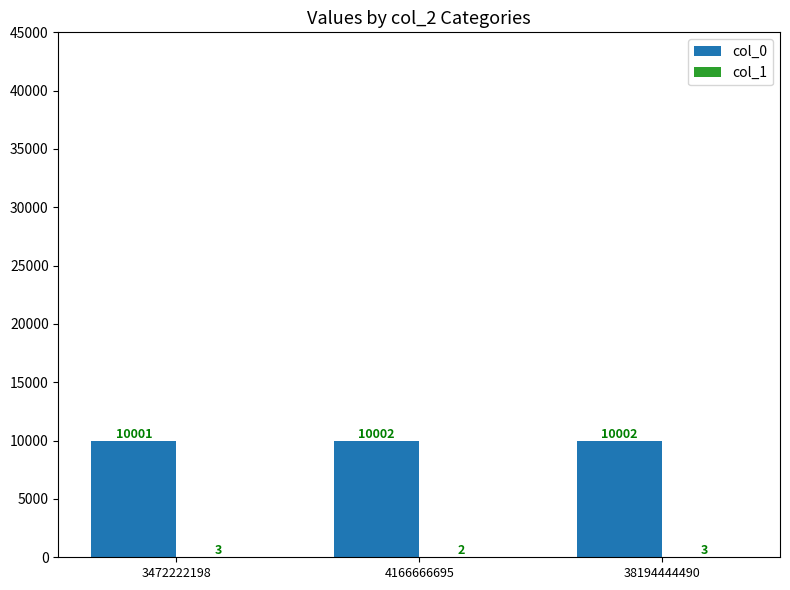

What is the sum of all col_0 values?

30005